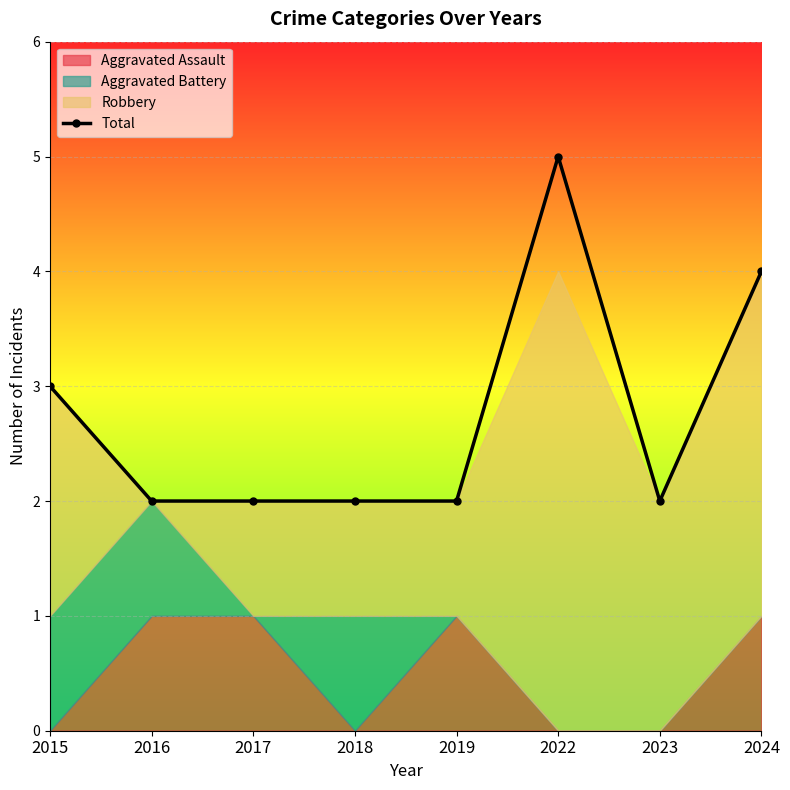

What is the sum of the values at 2024 and 2015?

7